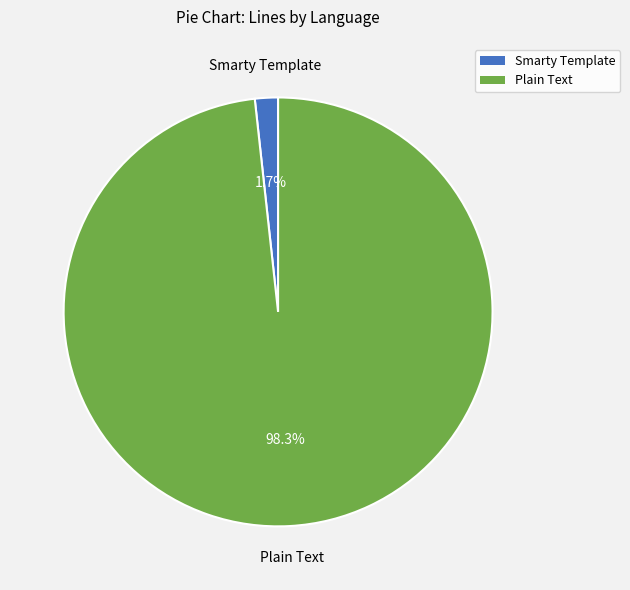

Between Plain Text and Smarty Template, which is larger?

Plain Text